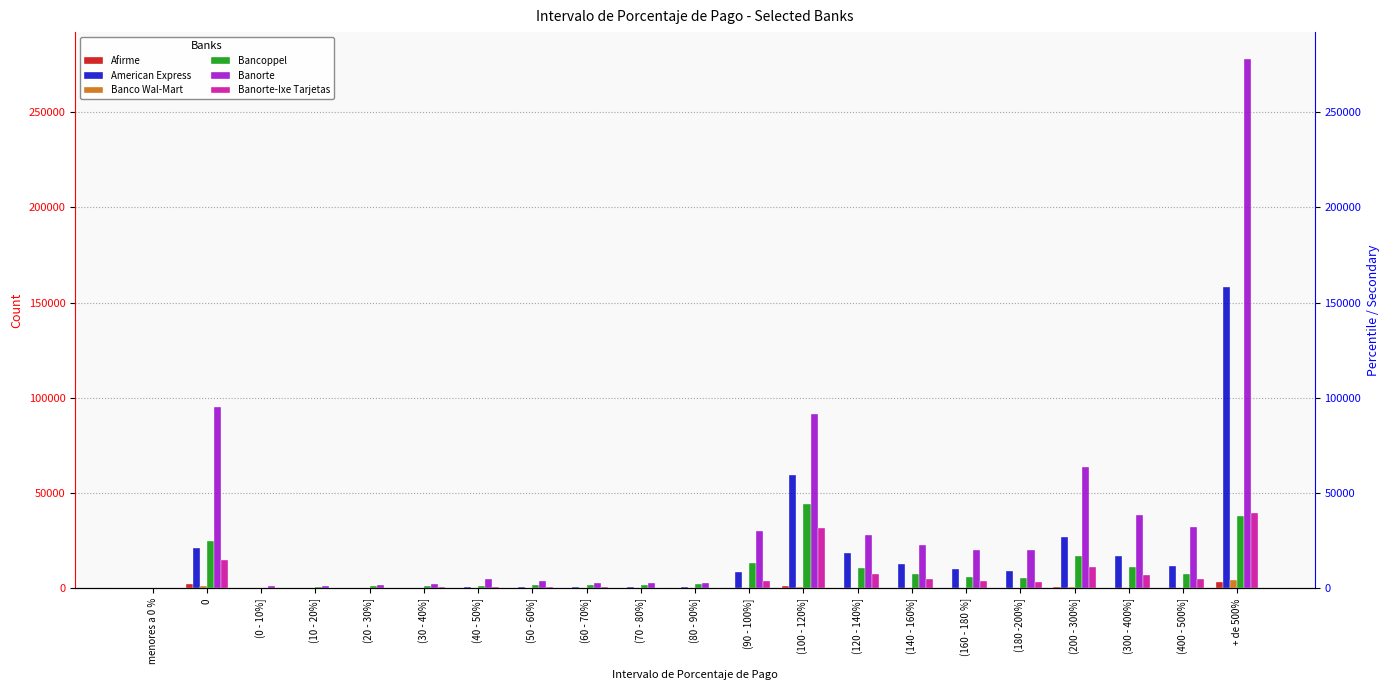

At which category does the chart reach its minimum across all series?

menores a 0 %